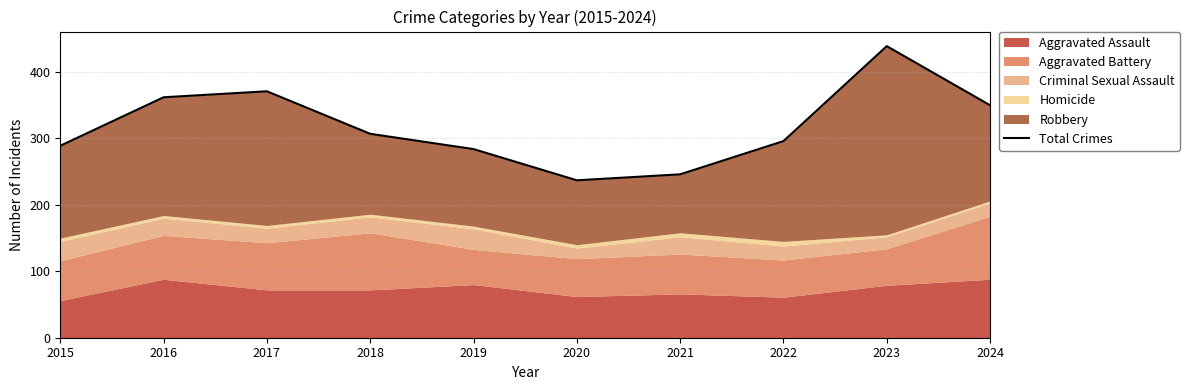

What is the sum of all values?

3181